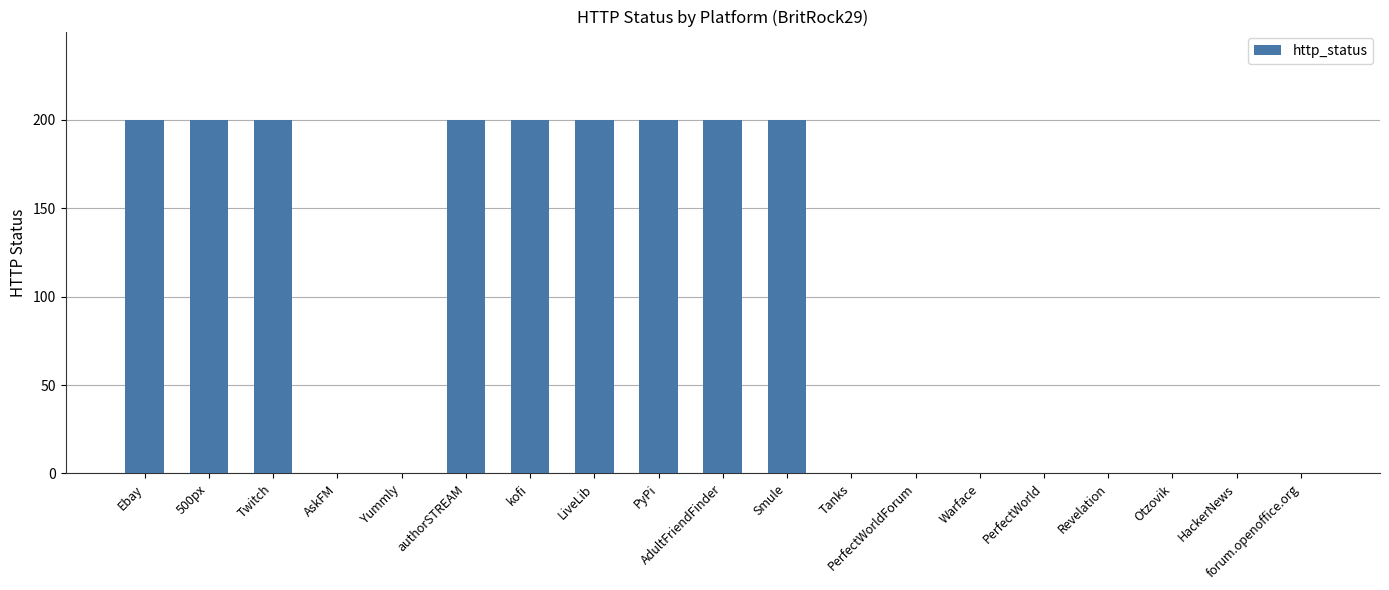

Reading right to left, list all the values displayed in this chart.

forum.openoffice.org=0	HackerNews=0	Otzovik=0	Revelation=0	PerfectWorld=0	Warface=0	PerfectWorldForum=0	Tanks=0	Smule=200	AdultFriendFinder=200	PyPi=200	LiveLib=200	kofi=200	authorSTREAM=200	Yummly=0	AskFM=0	Twitch=200	500px=200	Ebay=200